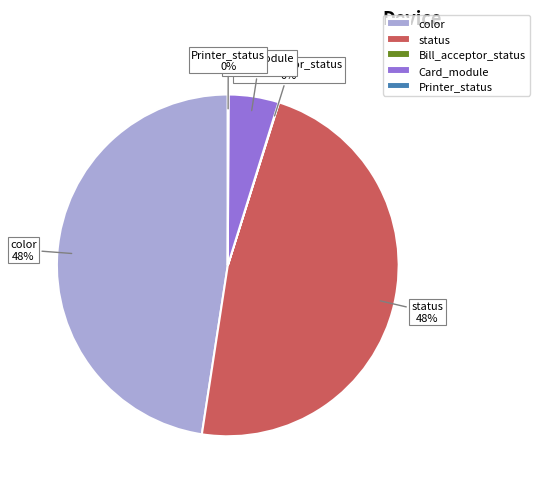

To the nearest percent, what portion does Card_module represent?

5%